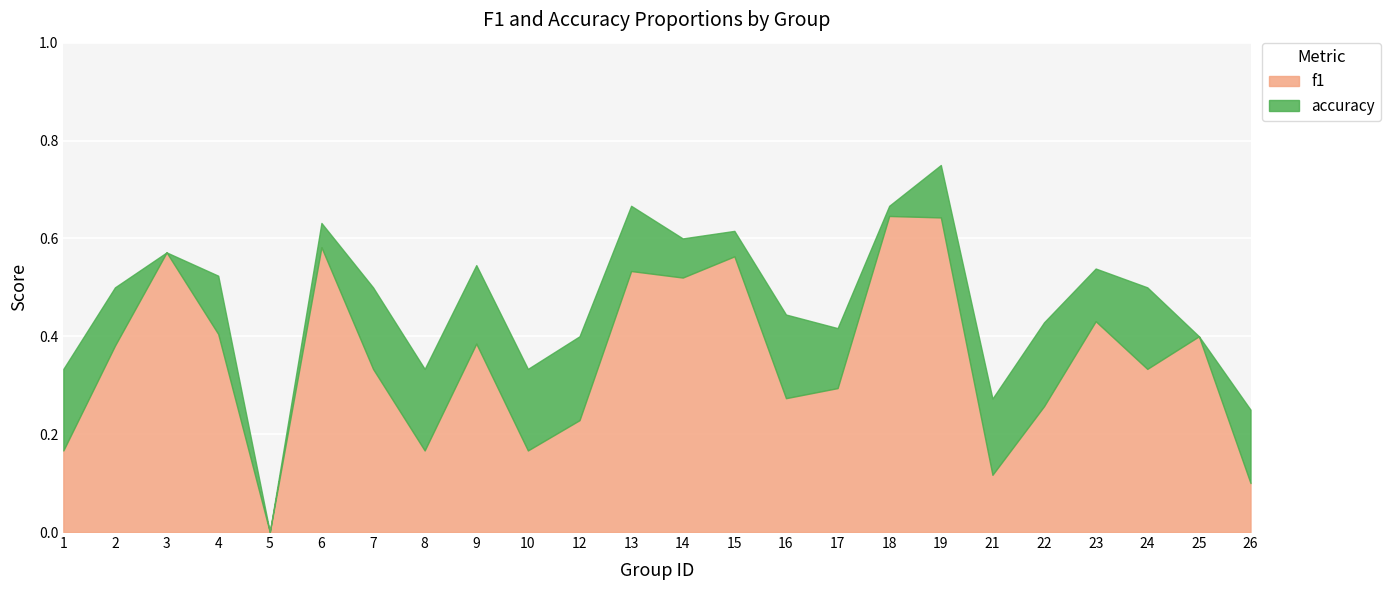

At which category does the chart reach its peak across all series?

19